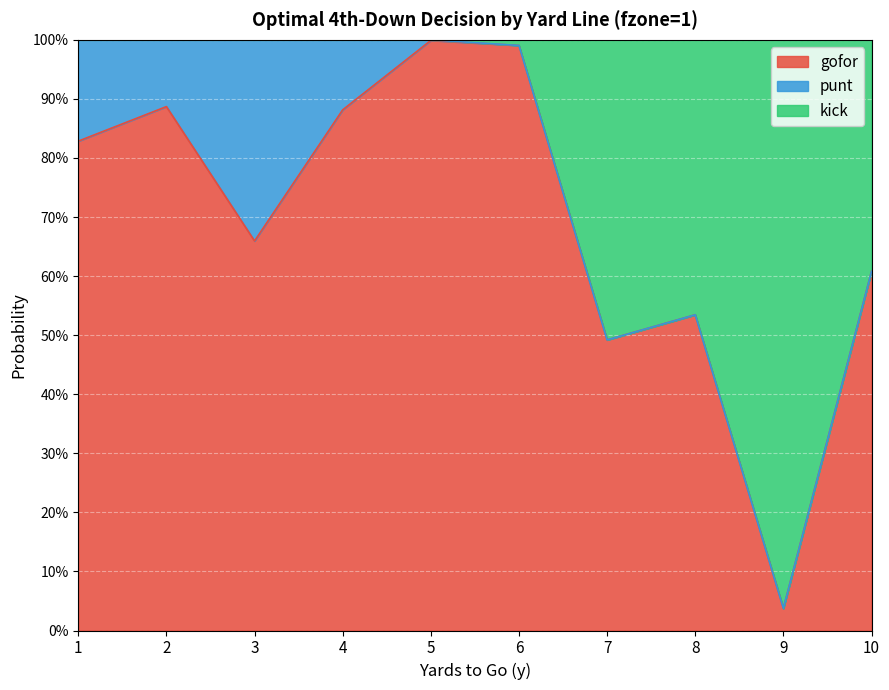

What are all the series names shown in the legend?

gofor, punt, kick